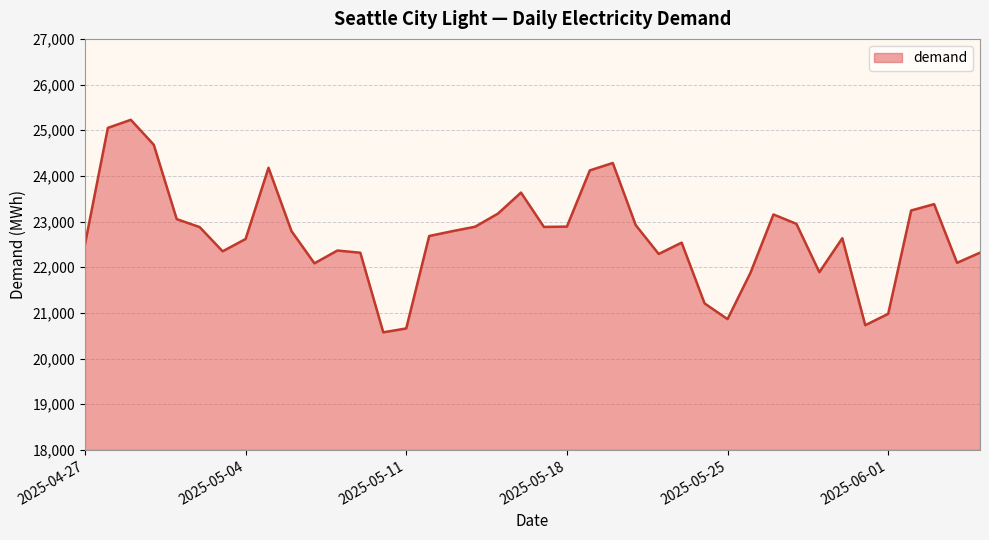

What is the smallest value displayed?

20574